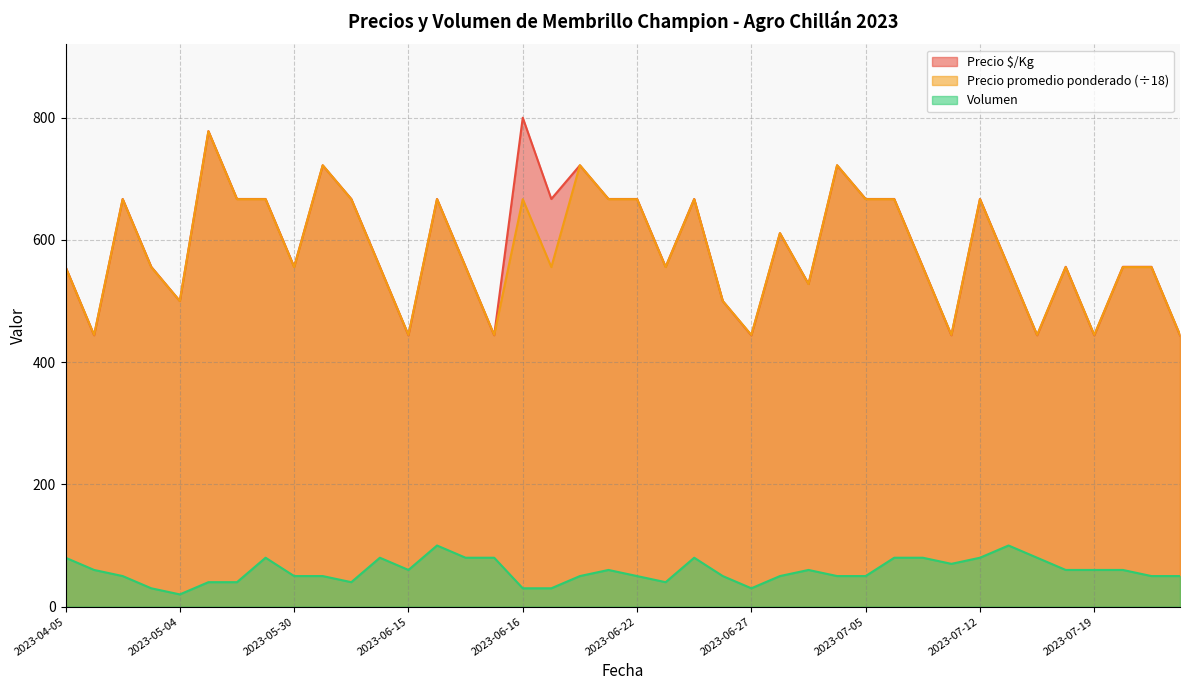

True or false: Precio $/Kg and Volumen cross at least once.

False